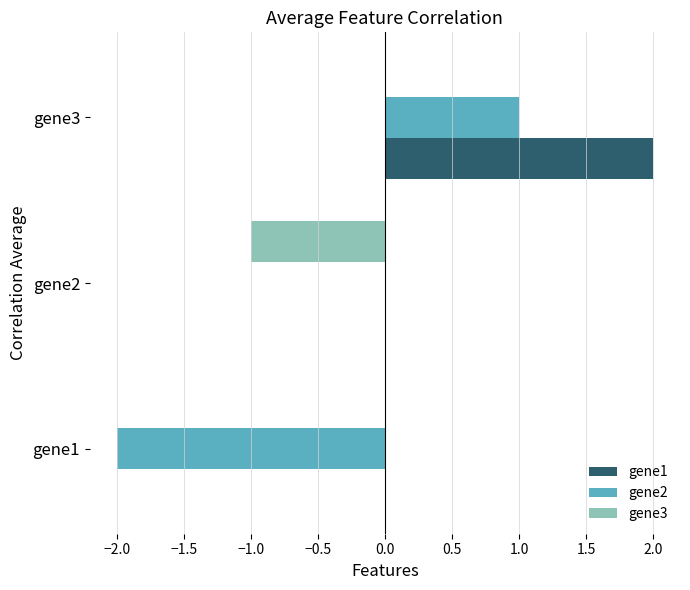

Which series has the largest total across all categories?

gene1